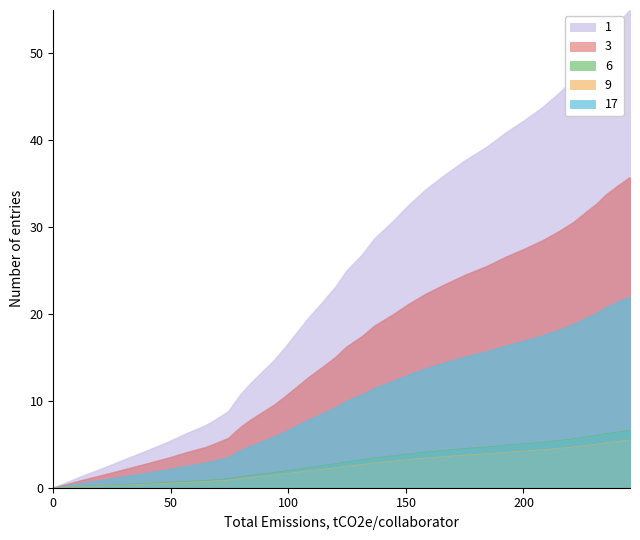

What is the maximum value shown in the chart?

55.0